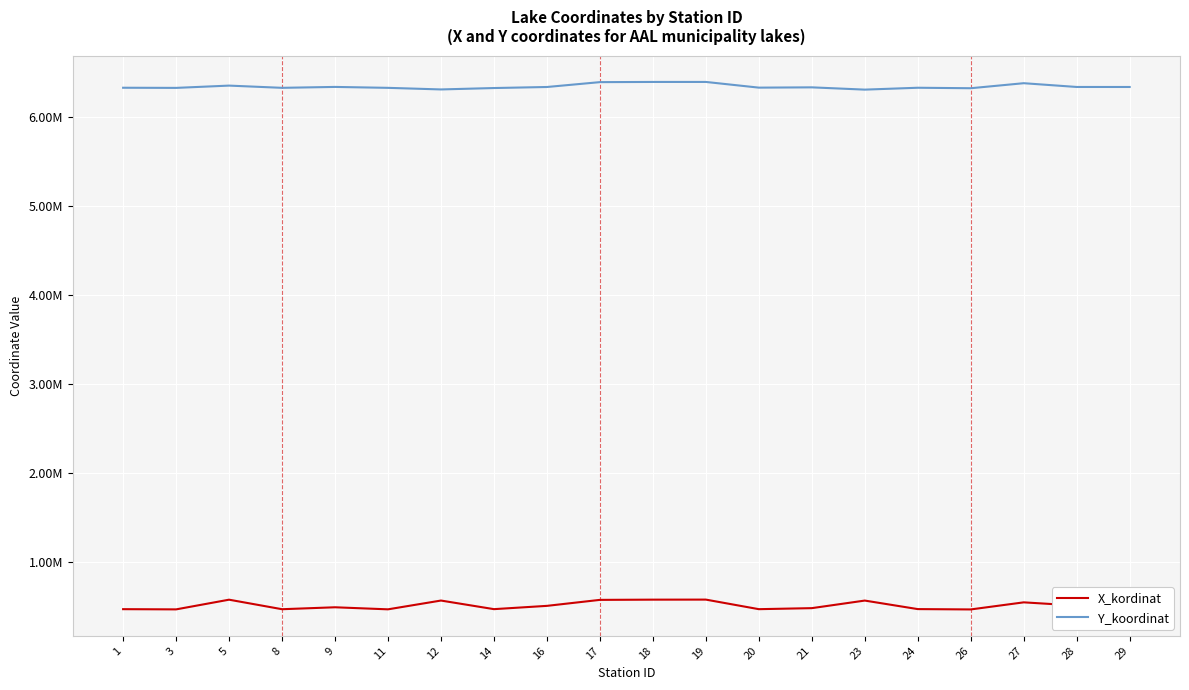

Is this an area chart (filled region under the line)?

No